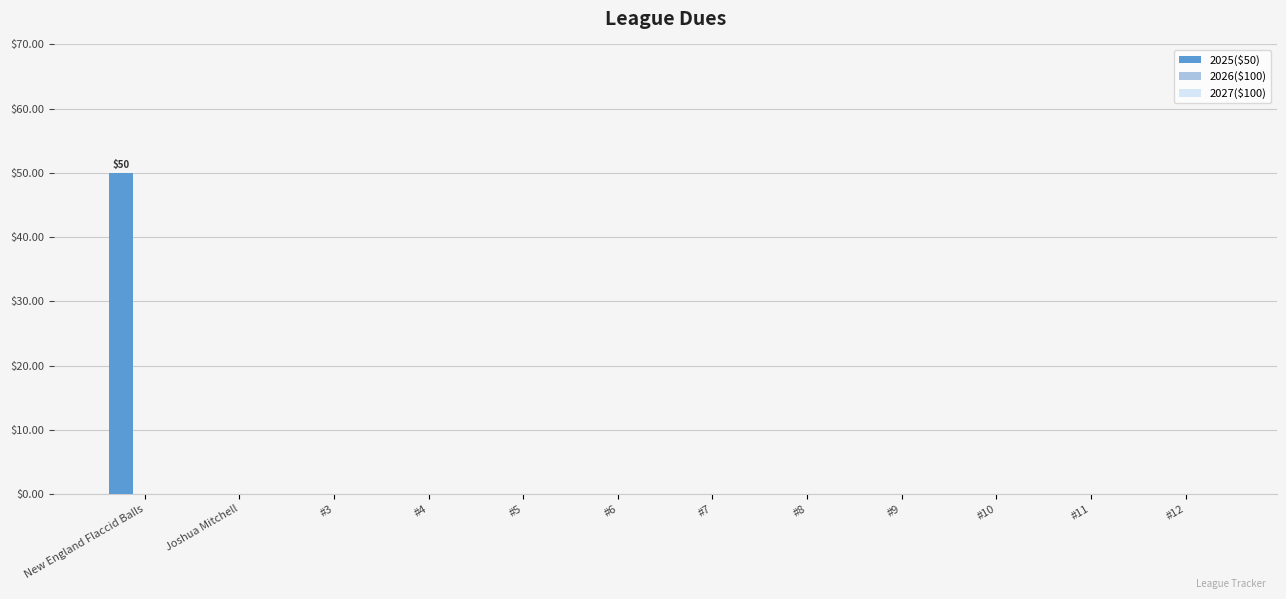

Count the number of data series in this chart.

1